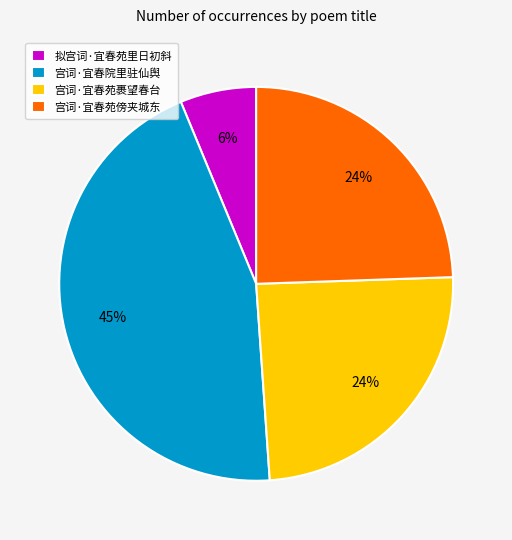

To the nearest percent, what is the difference between the 宫词·宜春苑裹望春台 and 拟宫词·宜春苑里日初斜 slice percentages?

18%